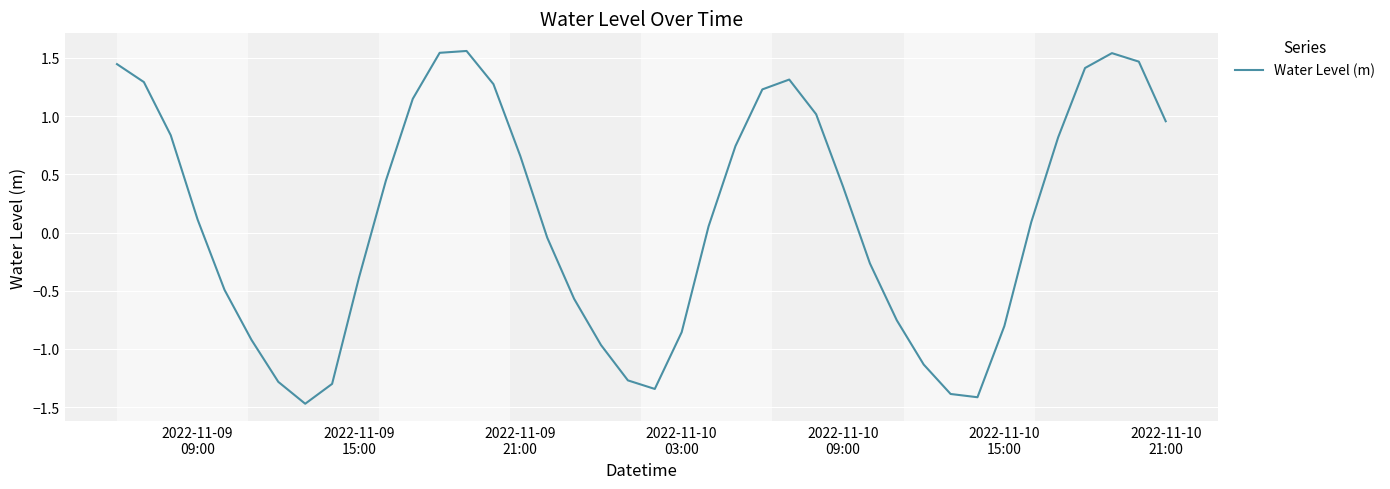

Reading right to left, extract all data points from this chart.

1.0	1.5	1.5	1.4	0.8	0.1	-0.8	-1.4	-1.4	-1.1	-0.8	-0.3	0.4	1.0	1.3	1.2	0.7	0.1	-0.9	-1.3	-1.3	-1.0	-0.6	-0.0	0.7	1.3	1.6	1.5	1.1	0.4	-0.4	-1.3	-1.5	-1.3	-0.9	-0.5	0.1	0.8	1.3	1.4